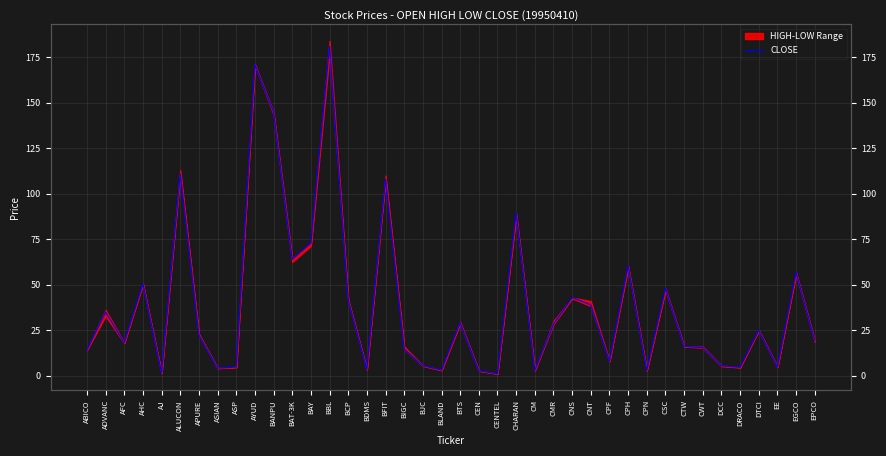

List the labels in order of value, largest first.

BBL, AYUD, BANPU, ALUCON, BFIT, CHARAN, BAY, BAT-3K, CPH, EGCO, AHC, CSC, CNS, BCP, CNT, ADVANC, BTS, CMR, DTCI, APURE, EPCO, AFC, CTW, CWT, BIGC, ABICO, CPF, BJC, DCC, ASP, EE, DRACO, ASIAN, BDMS, BLAND, CM, CPN, CEN, AJ, CENTEL